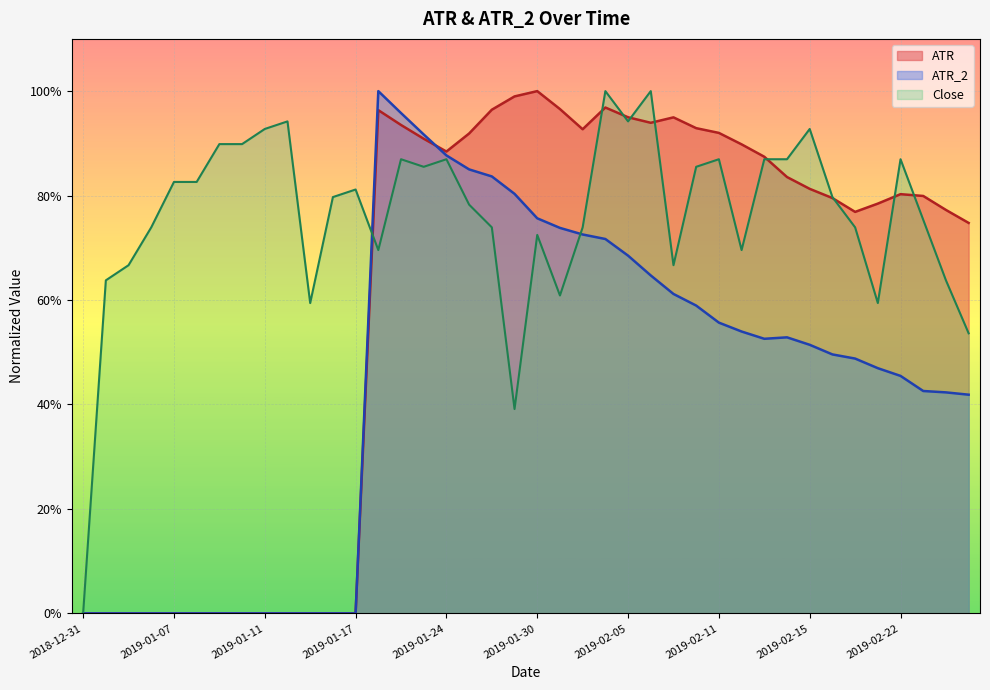

True or false: ATR has more than 1 points higher than both neighbors.

True